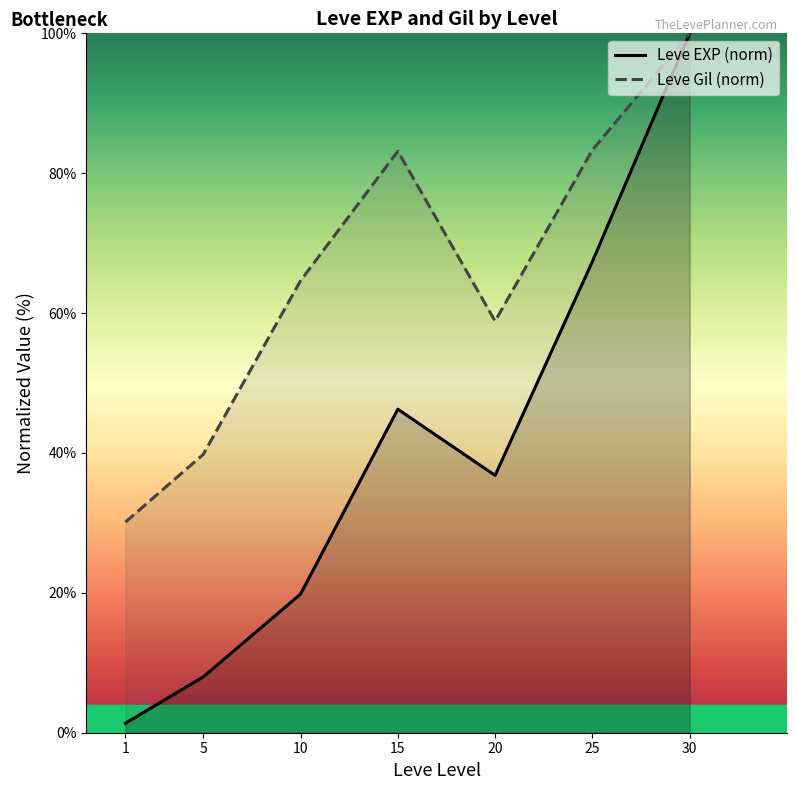

How many data points does each series have?

7